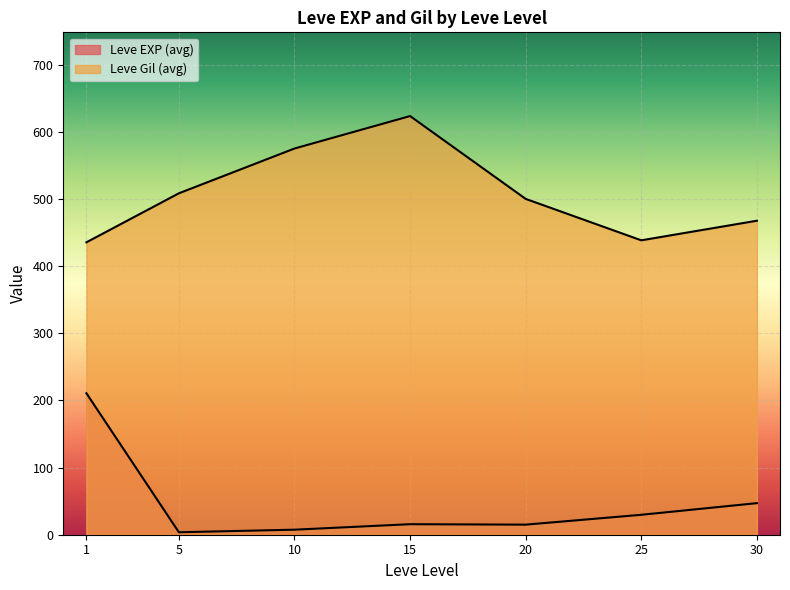

Does the chart display data point markers on the line(s)?

No